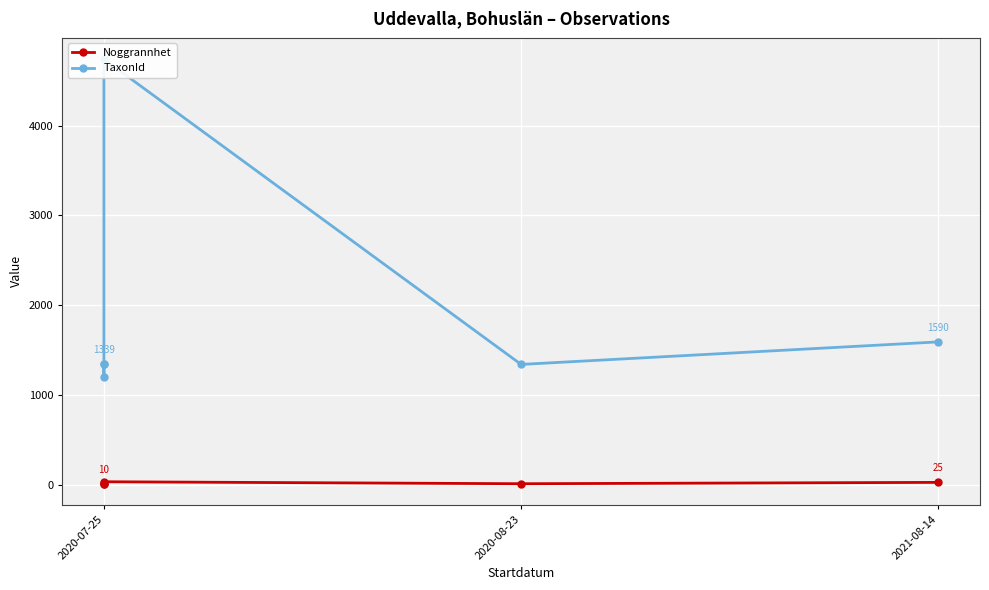

What is the highest value of the Noggrannhet series?

32